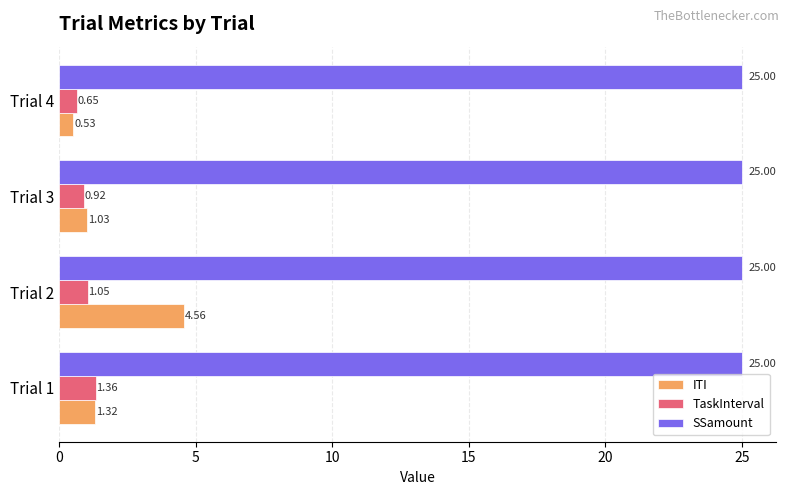

Rank the categories by TaskInterval value from lowest to highest.

Trial 4, Trial 3, Trial 2, Trial 1